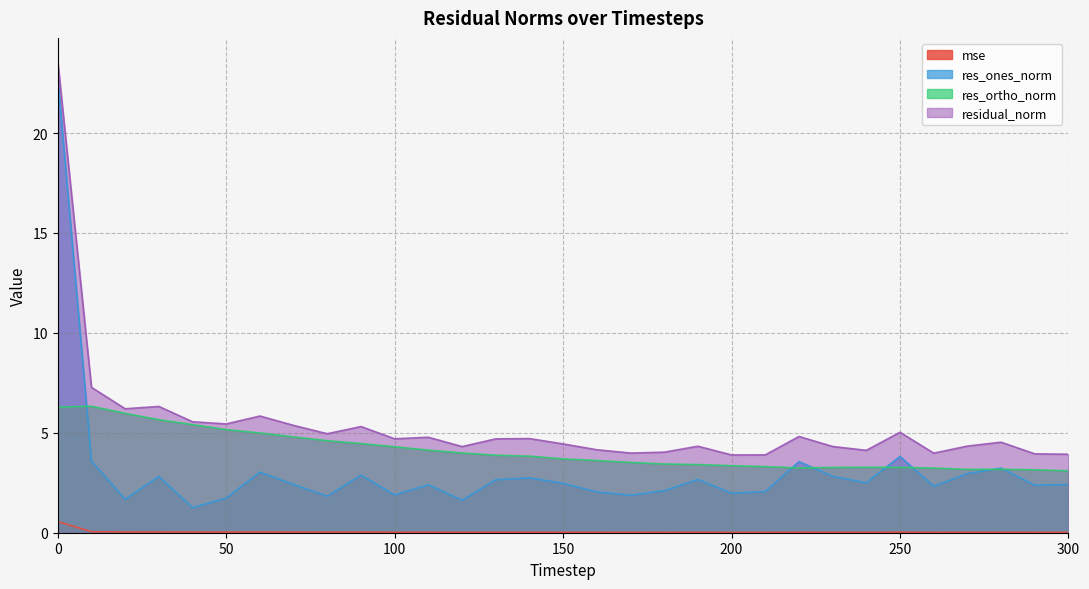

Is the value of residual_norm at 230 greater than the value of mse at 50?

Yes